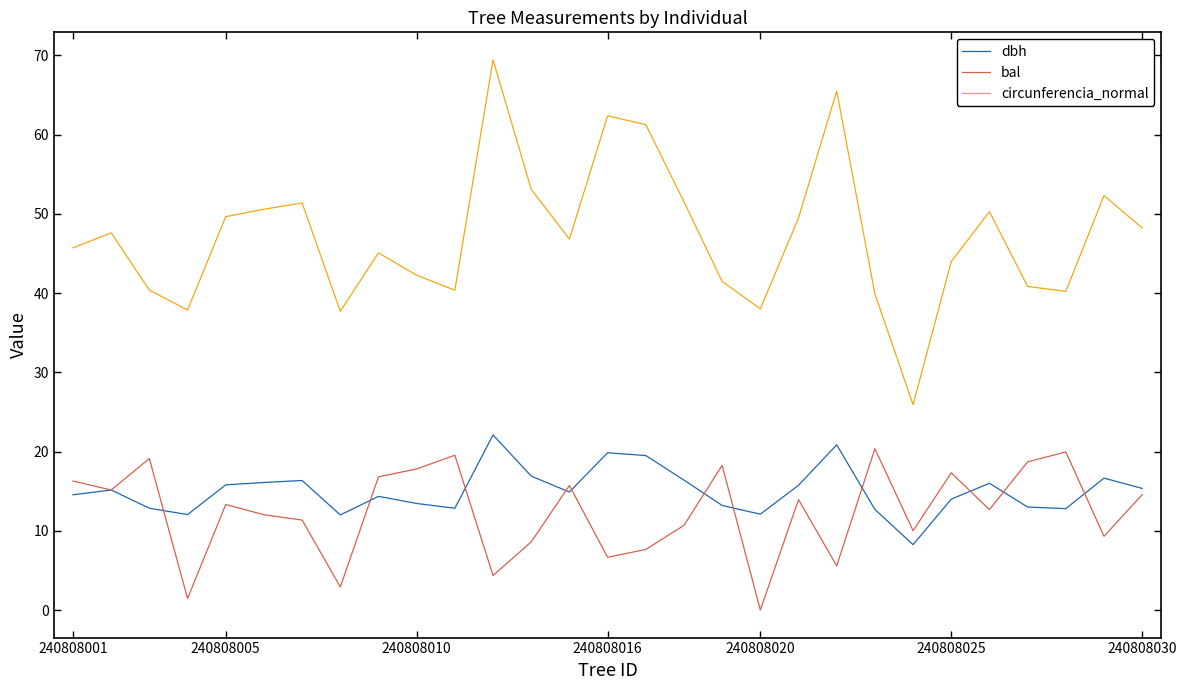

Which series has the largest total across all categories?

circunferencia_normal